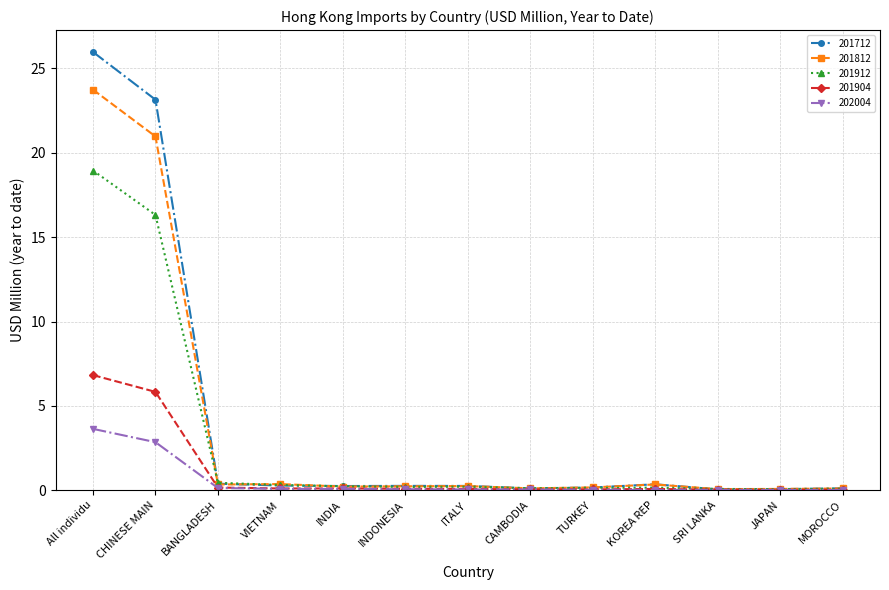

What are all the series names shown in the legend?

201712, 201812, 201912, 201904, 202004